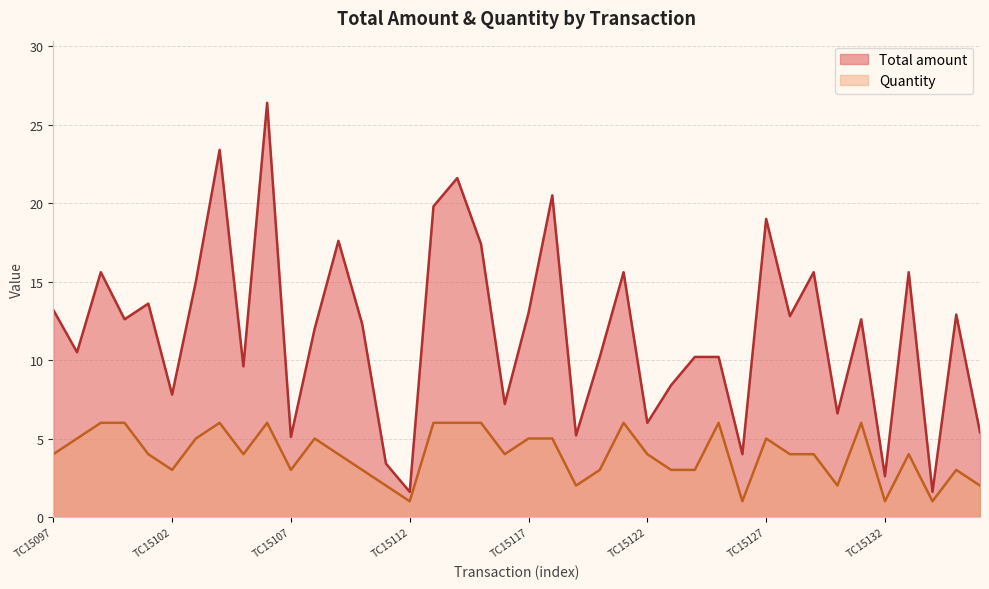

Is it true that Total amount equals 31.0 at TC15115?

False